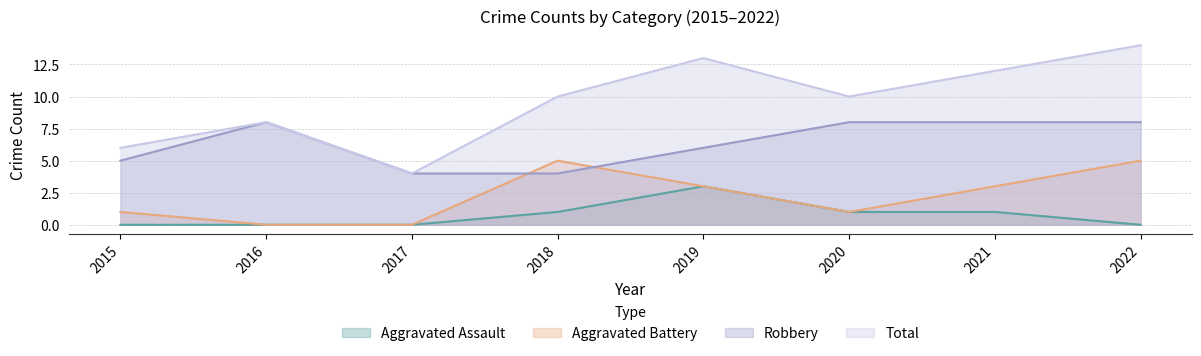

What is the total value across all series at 2020?

20